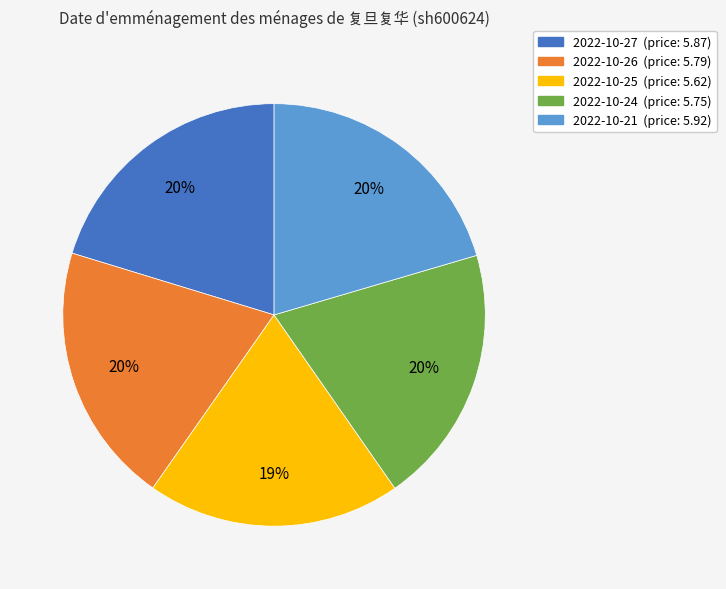

What percentage is the 2022-10-21 slice, to the nearest percent?

20%